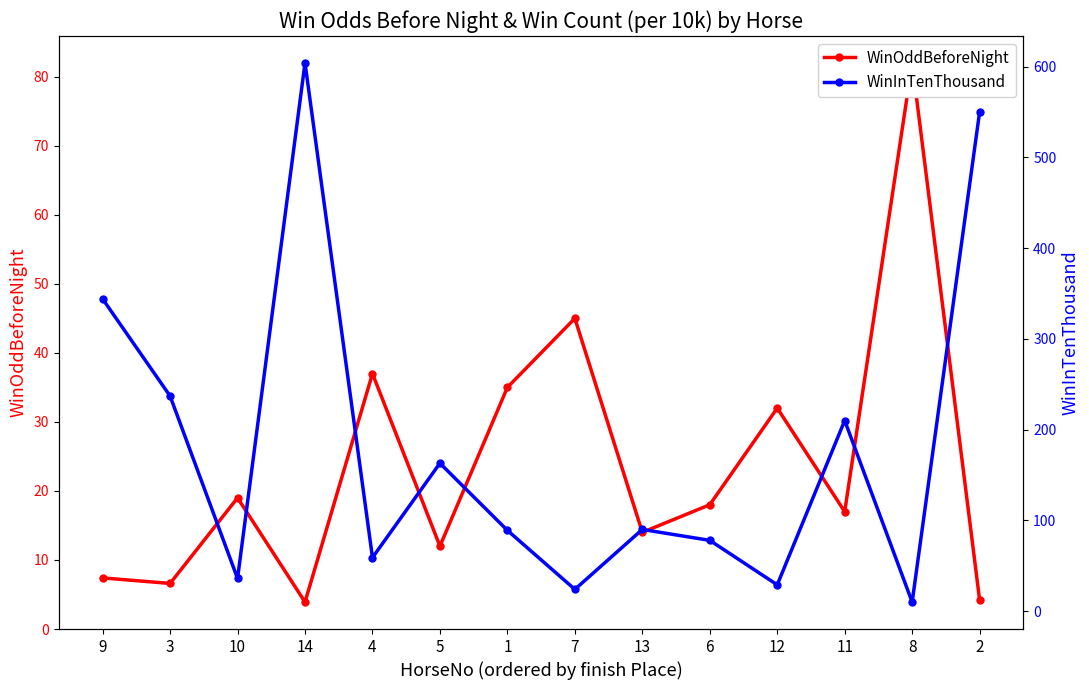

Between 1 and 11, which series saw the biggest shift?

WinInTenThousand